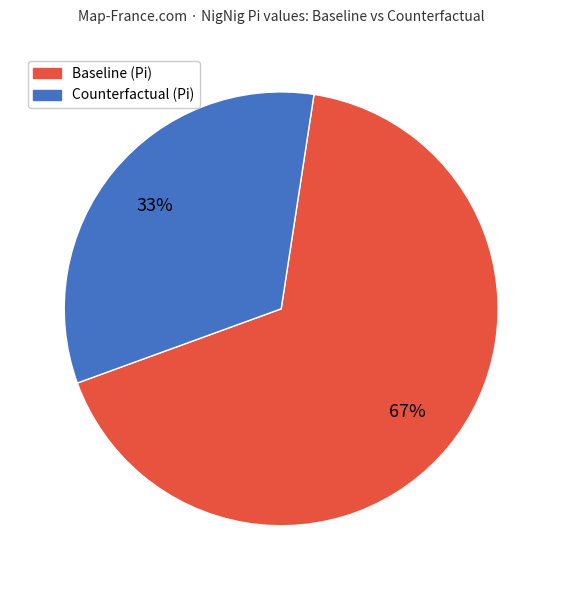

Does any single category account for the majority?

Yes